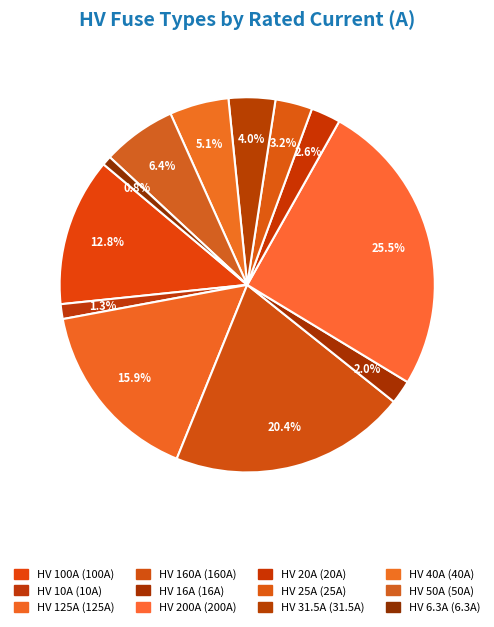

Which slice is the smallest?

HV 6.3A